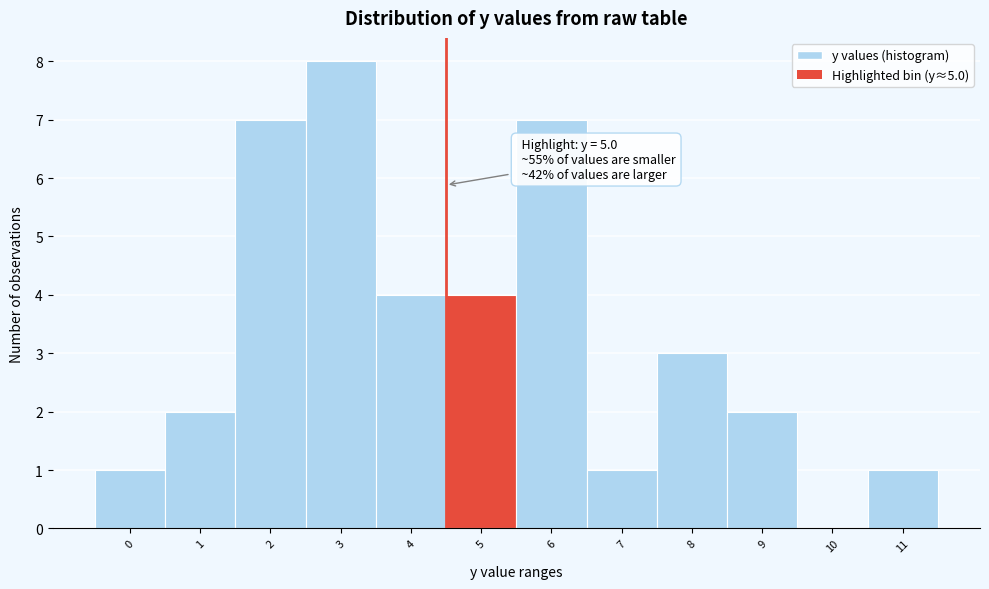

Reading left to right, transcribe all the data shown in this chart.

0=1	1=2	2=7	3=8	4=4	5=4	6=7	7=1	8=3	9=2	10=0	11=1